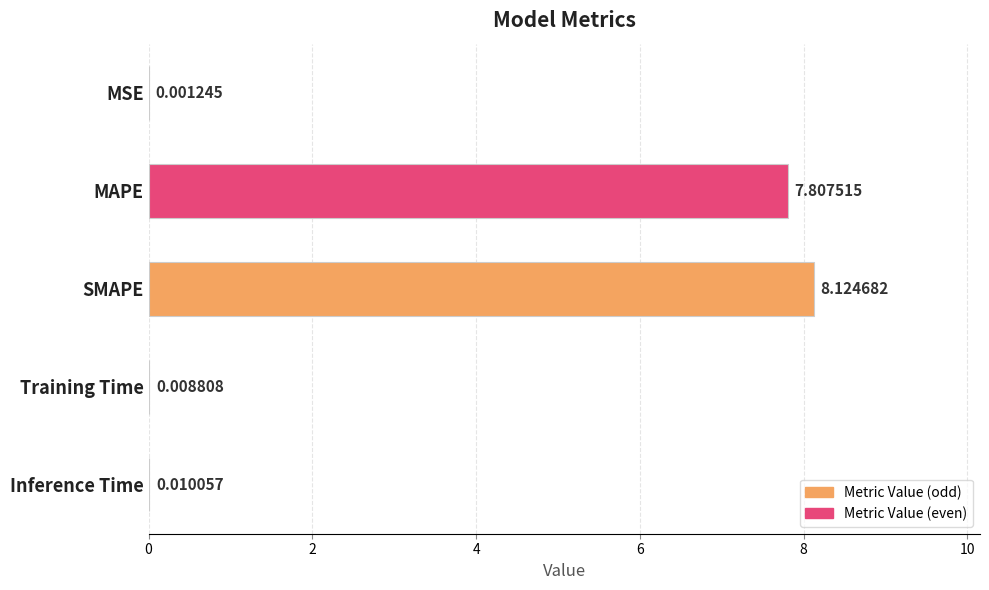

At which label is the value closest to 4?

MAPE